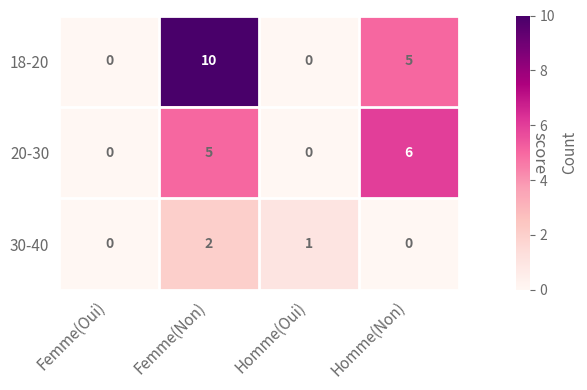

Reading left to right, transcribe all the data shown in this chart.

18-20: Femme(Oui)=0	Femme(Non)=10	Homme(Oui)=0	Homme(Non)=5
20-30: Femme(Oui)=0	Femme(Non)=5	Homme(Oui)=0	Homme(Non)=6
30-40: Femme(Oui)=0	Femme(Non)=2	Homme(Oui)=1	Homme(Non)=0